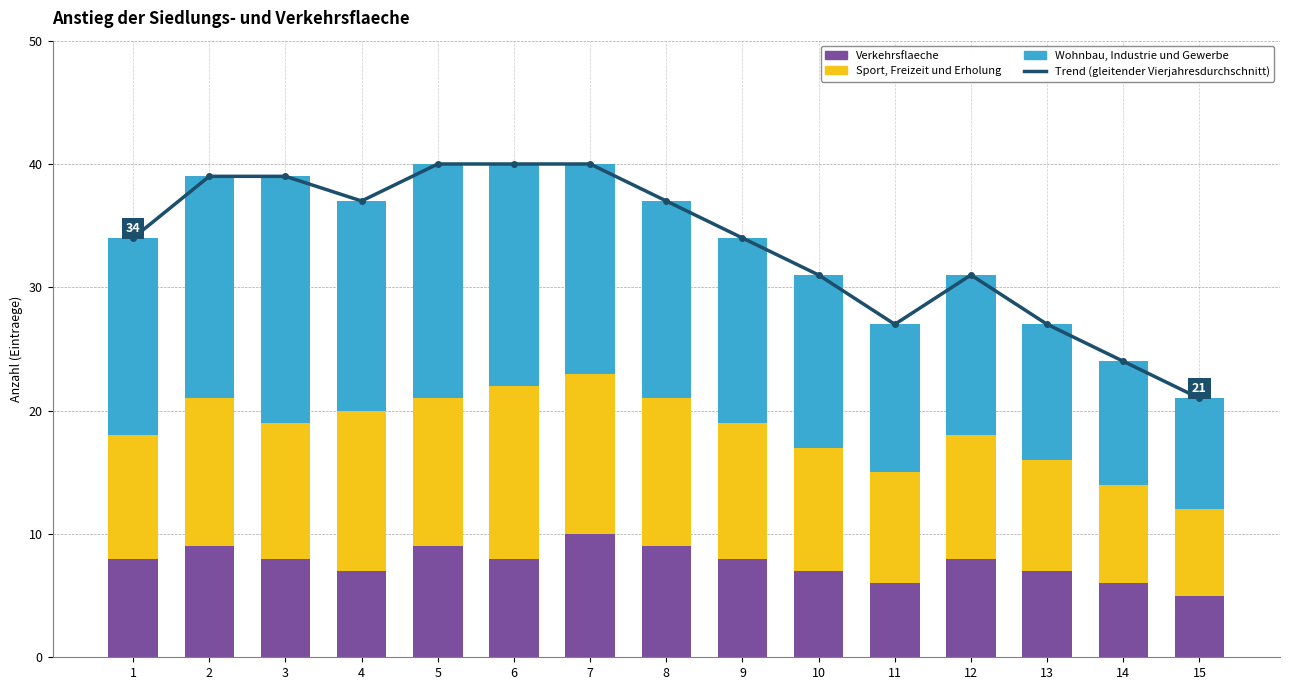

What is the value of the Sport, Freizeit und Erholung bar at the 9th from the left?

11